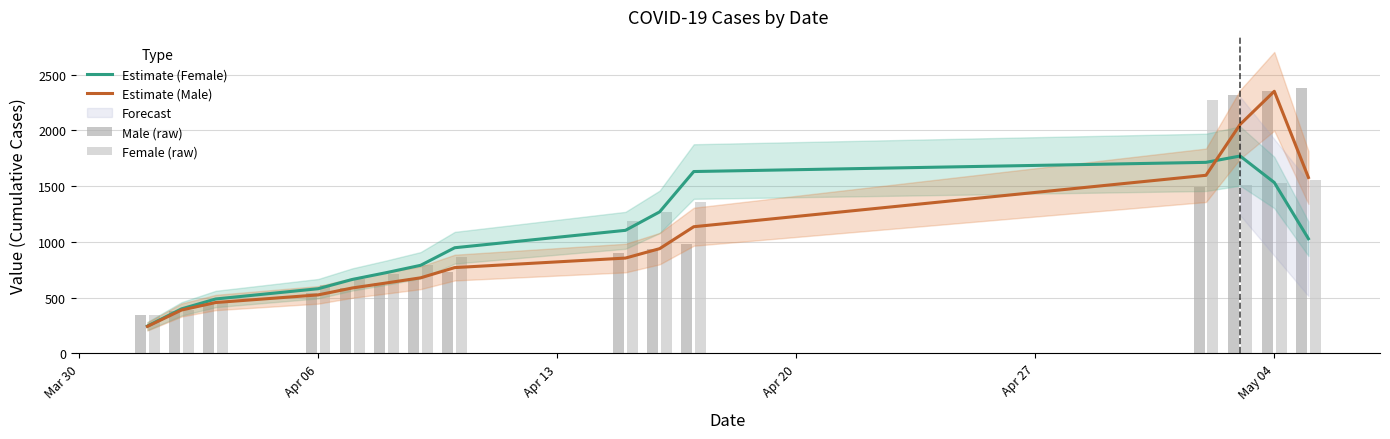

At which label does Estimate (Male) reach its peak?

May 04